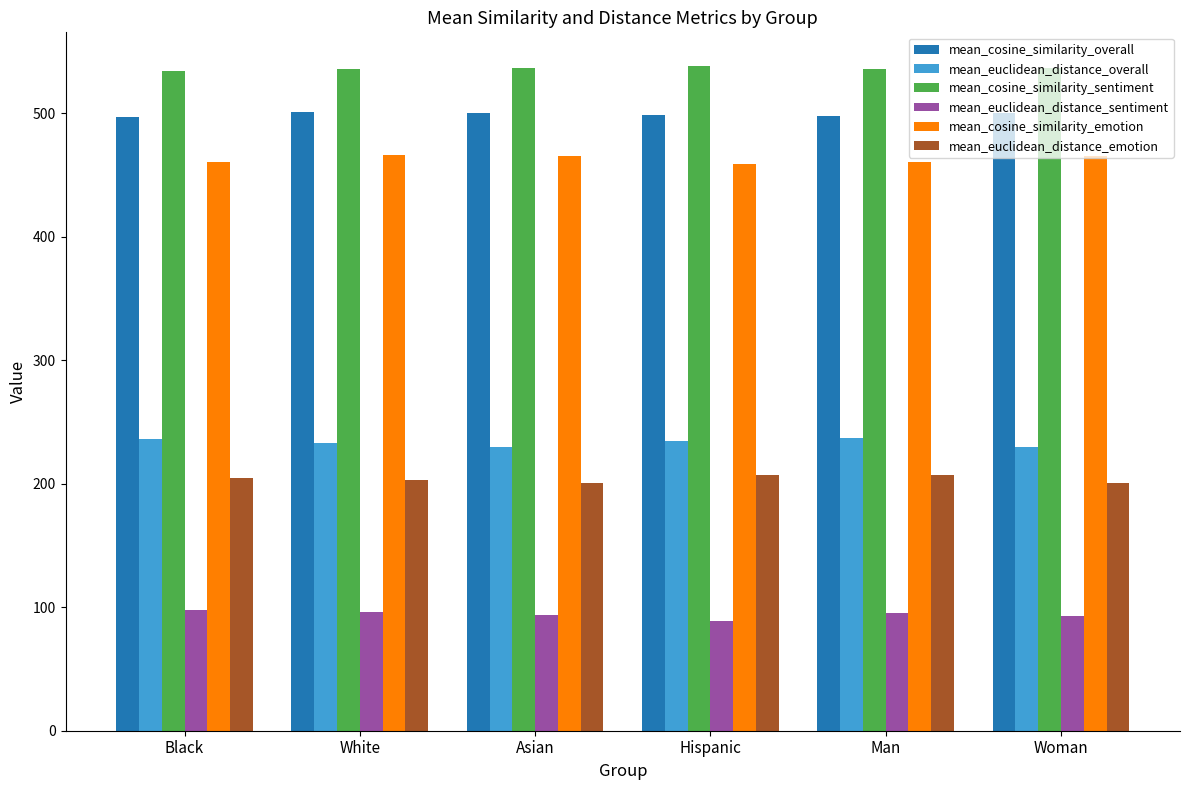

What is the average value of the mean_euclidean_distance_sentiment series?

94.1